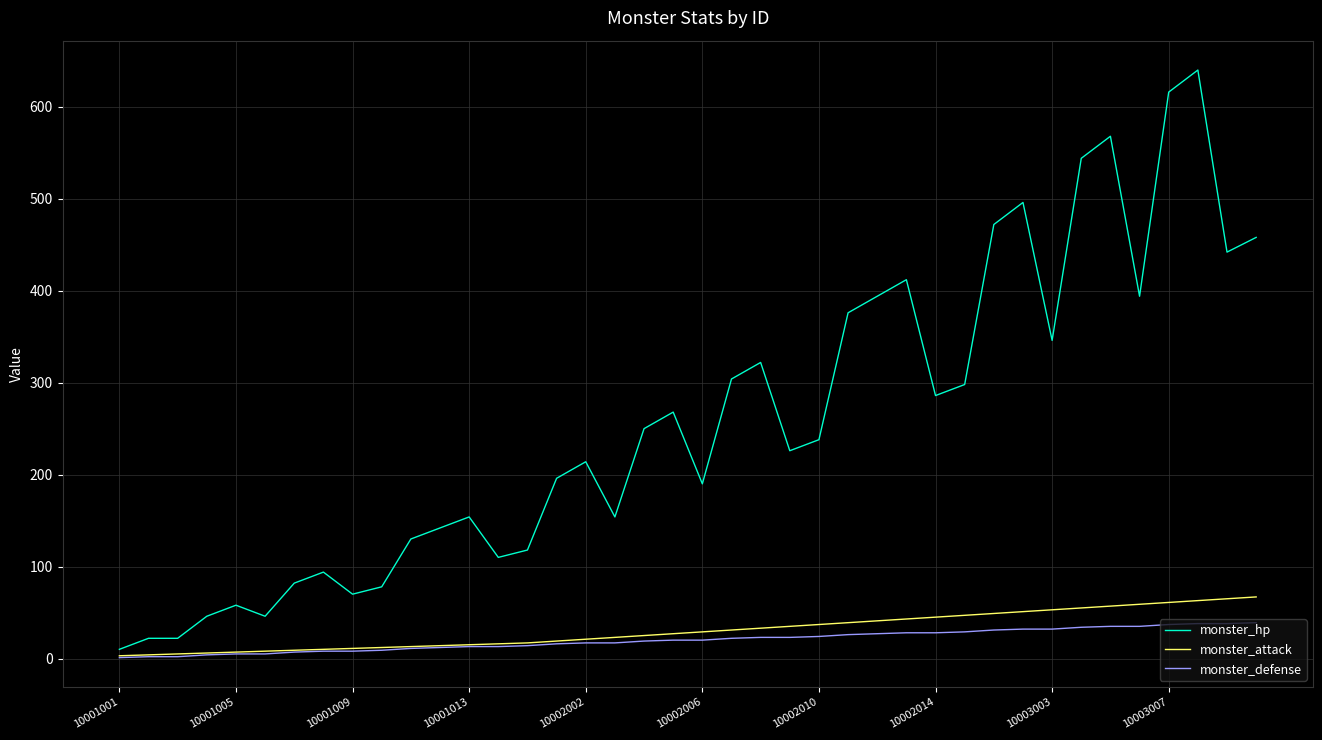

What is the sum of all monster_attack values?

1225